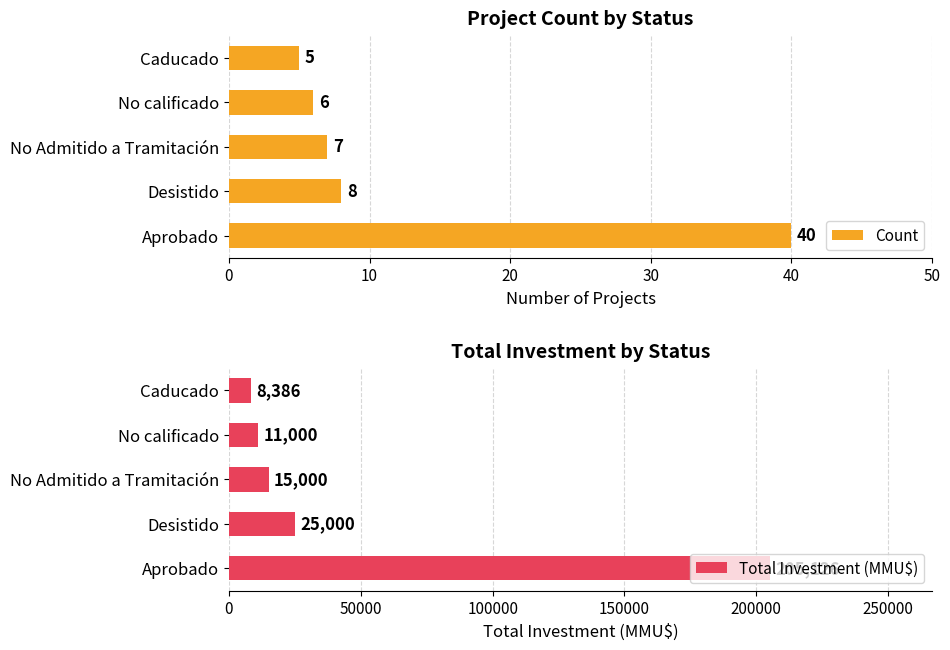

List the labels in order of Count value, smallest first.

Caducado, No calificado, No Admitido a Tramitación, Desistido, Aprobado